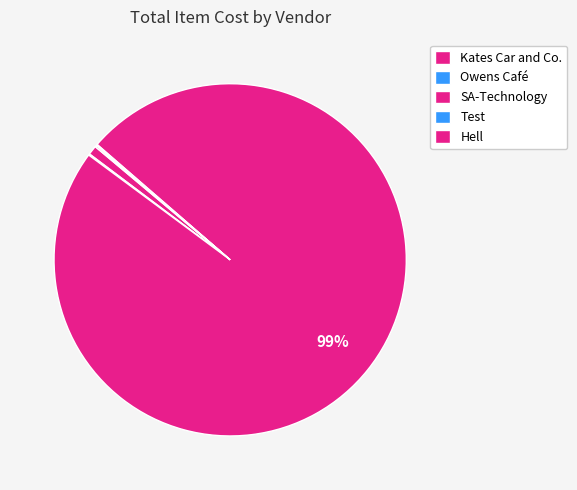

Rank the categories by value from highest to lowest.

SA-Technology, Kates Car and Co., Hell, Test, Owens Café